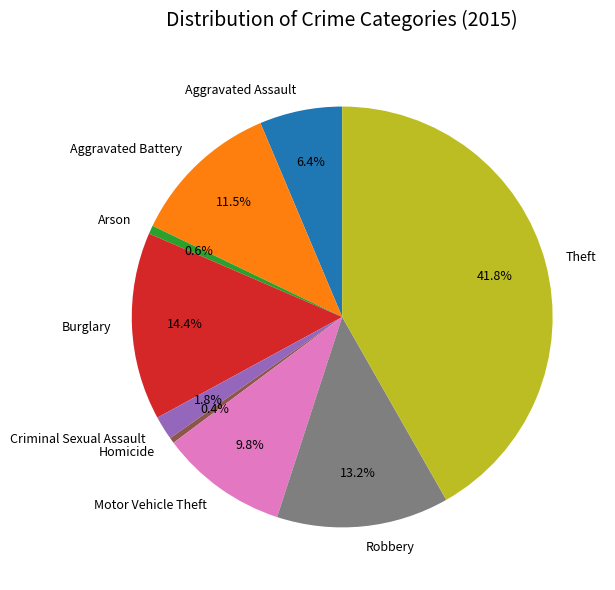

To the nearest percent, what is the difference between the Criminal Sexual Assault and Homicide slice percentages?

1%